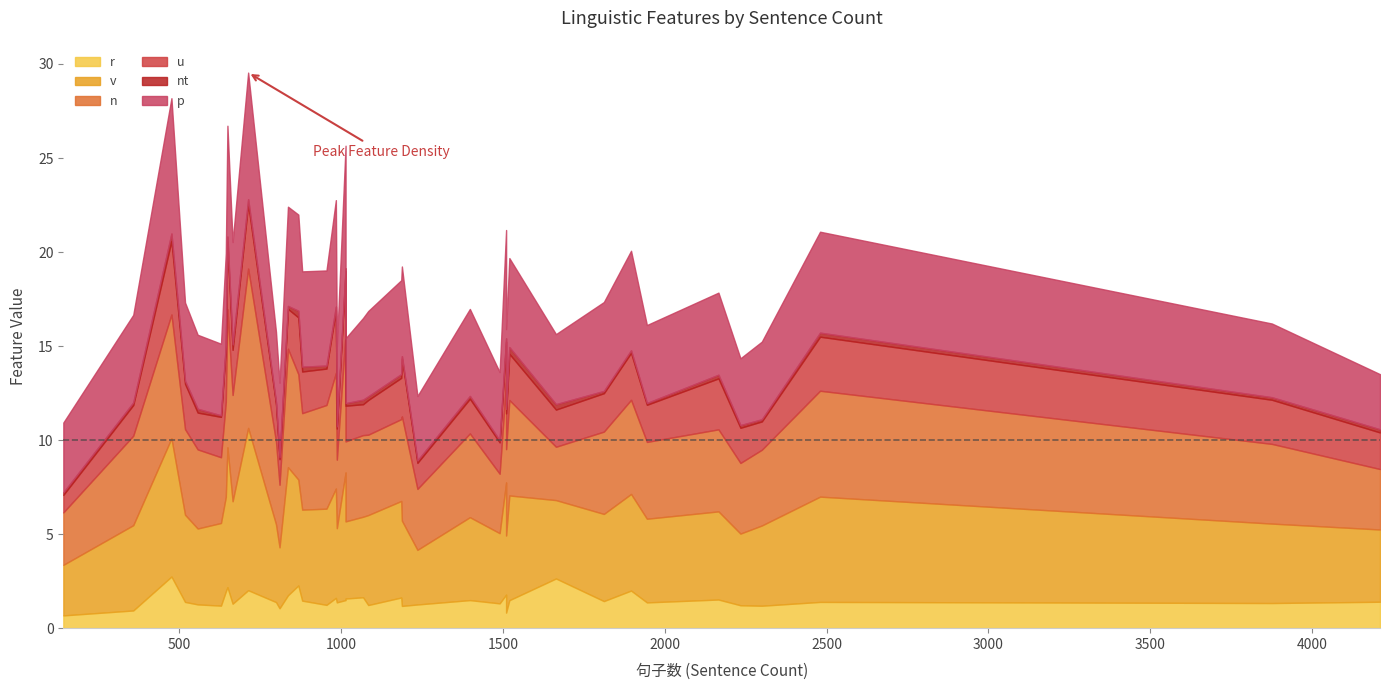

At which label is n closest to 5?

1896